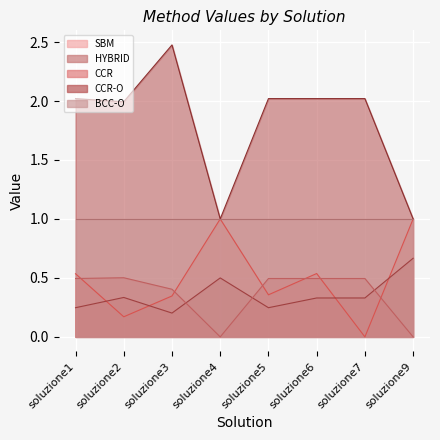

At which category does CCR-O reach its first local peak?

soluzione3